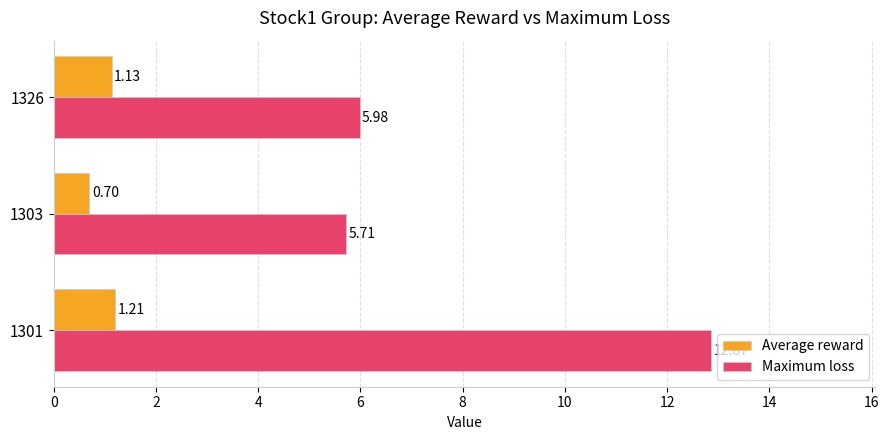

What is the difference between the Average reward values at 1303 and 1326?

0.4